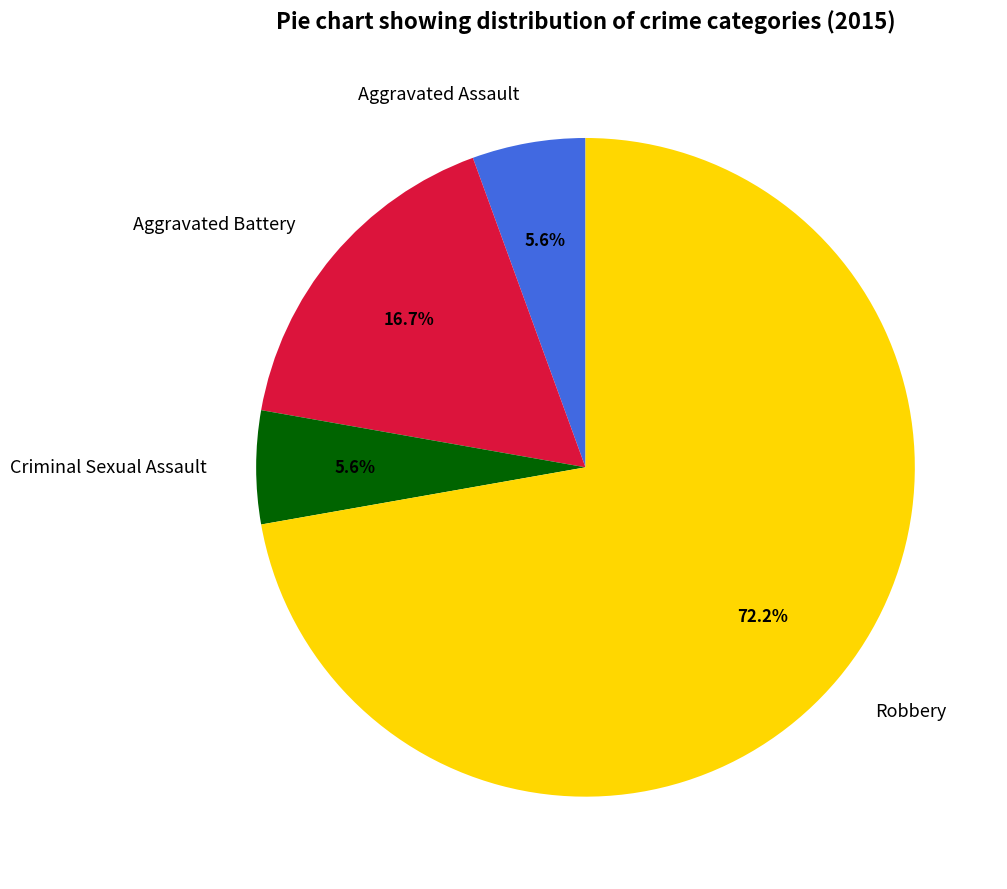

Does any single category account for the majority?

Yes